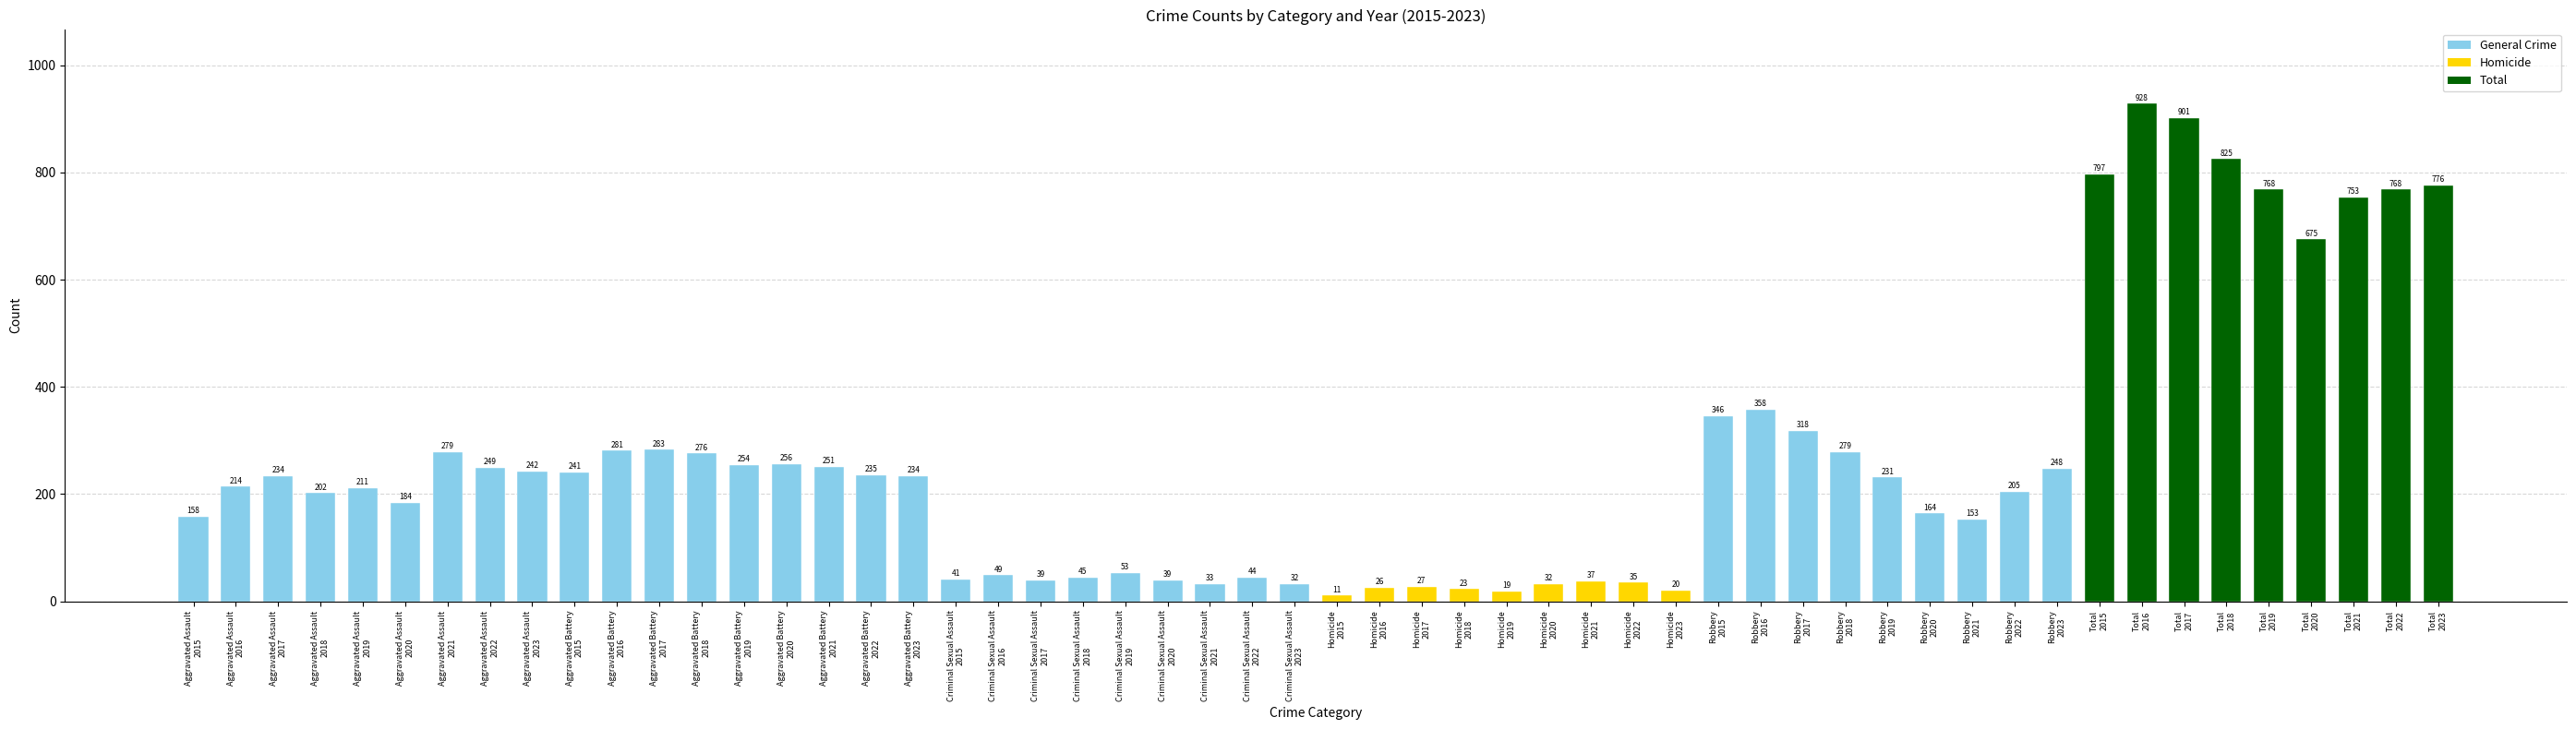

What is the sum of all values?

14382